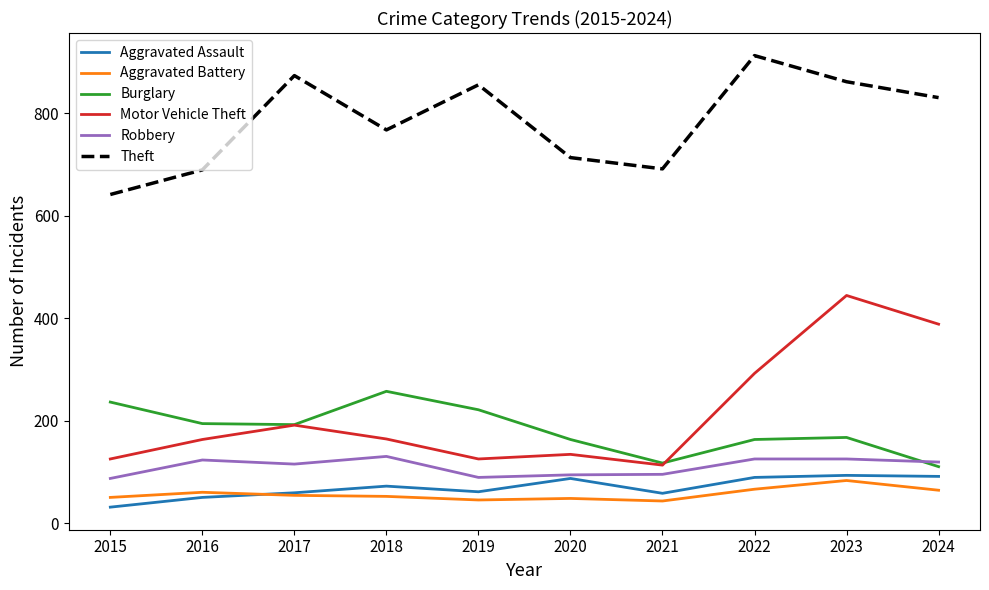

At which label is Theft closest to 776?

2018